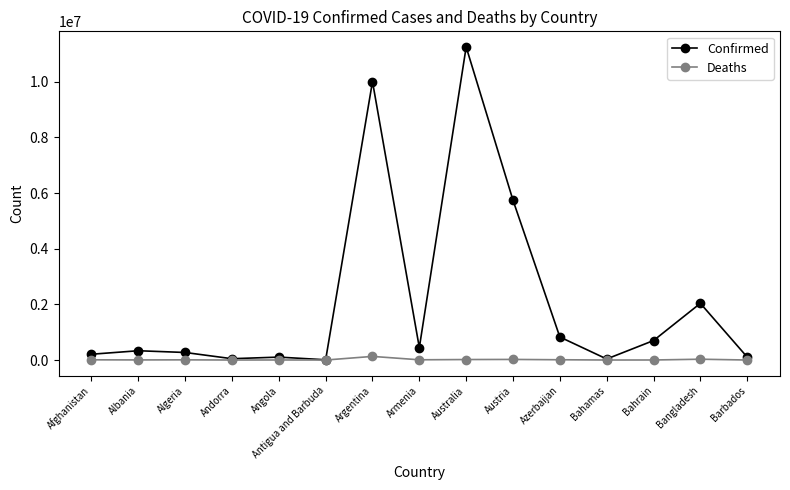

Which series has the largest total across all categories?

Confirmed